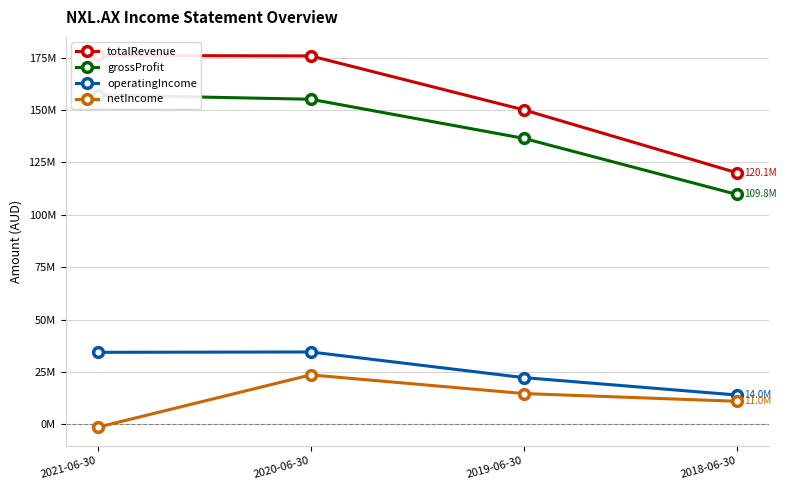

At 2020-06-30, list the series in order from smallest to largest.

netIncome, operatingIncome, grossProfit, totalRevenue